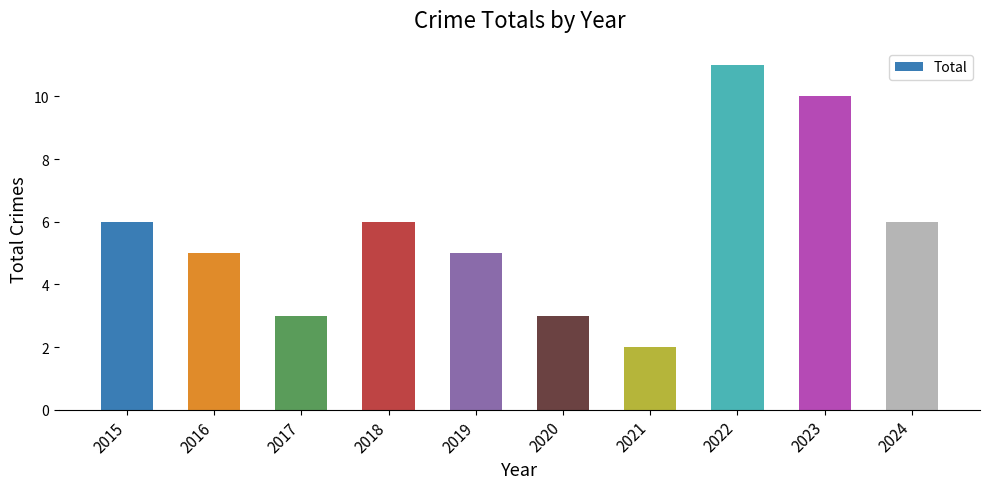

At which category does the chart reach its minimum across all series?

2021